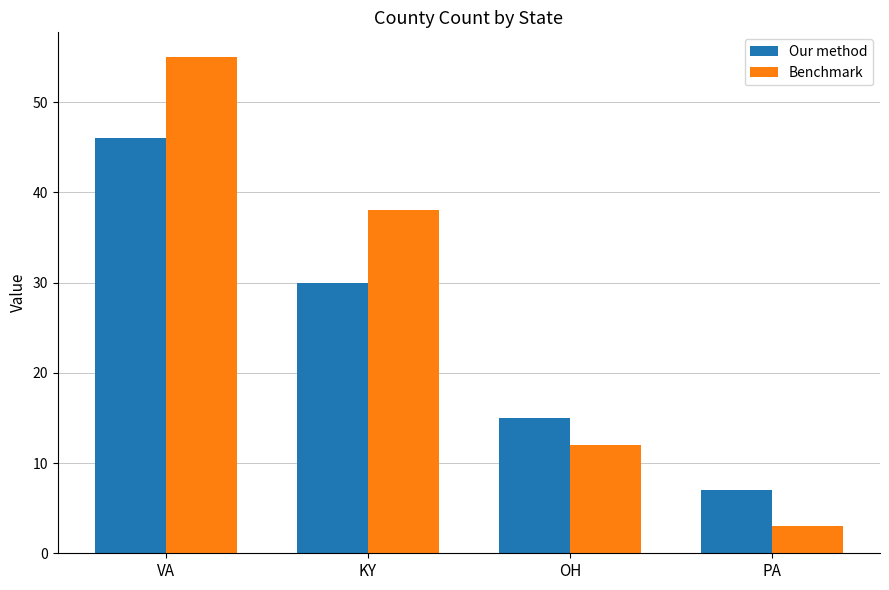

Which category has the lowest value in the Our method series?

PA